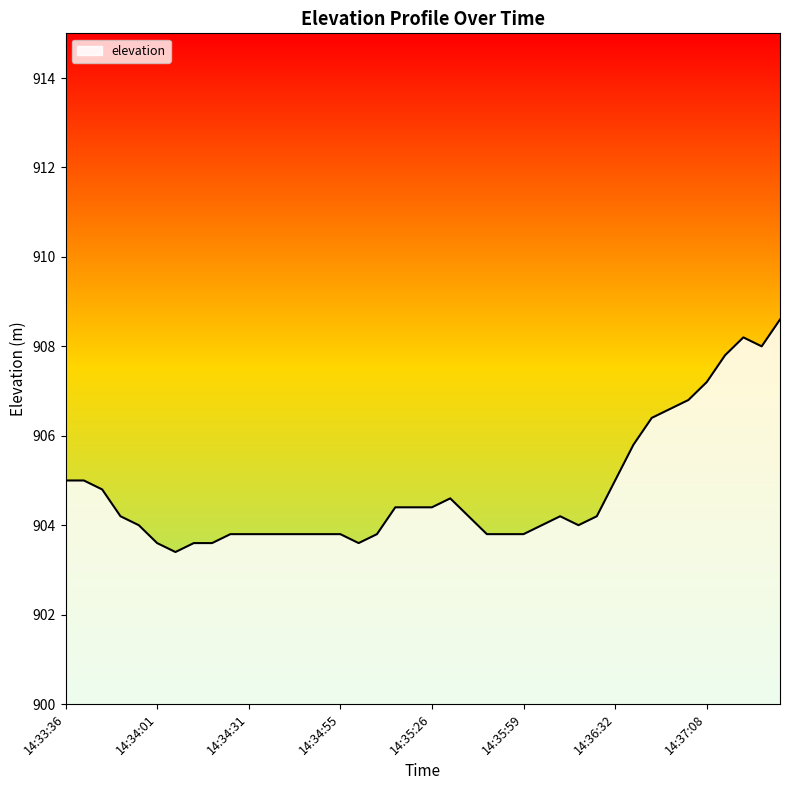

What is the minimum value shown in the chart?

903.4